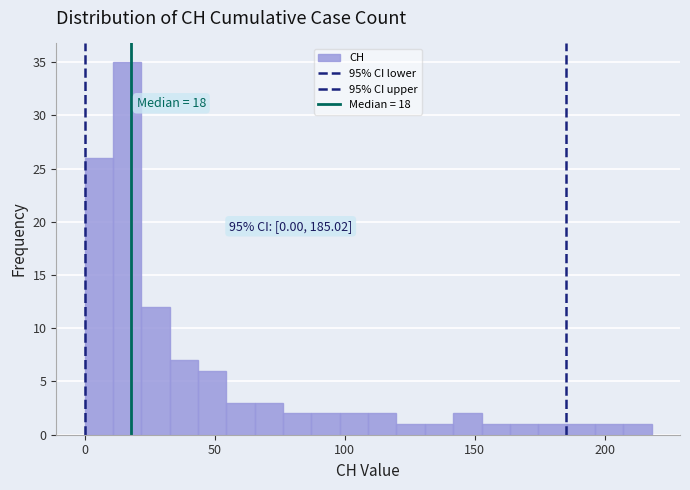

Read against the x-axis, roughly where is the centre of the tallest bar?

15